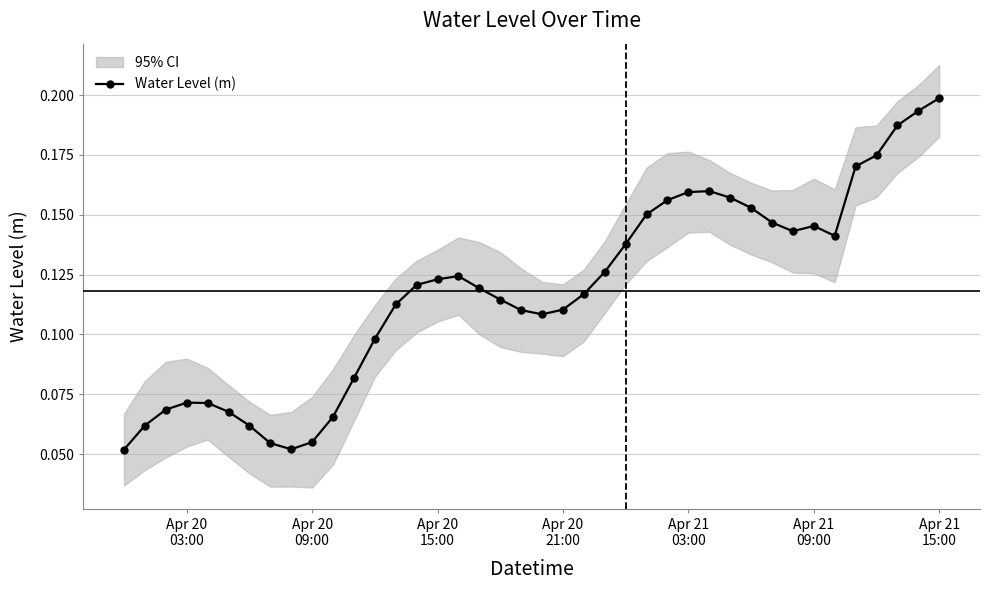

How many points are lower than both their immediate neighbors (excluding endpoints)?

4